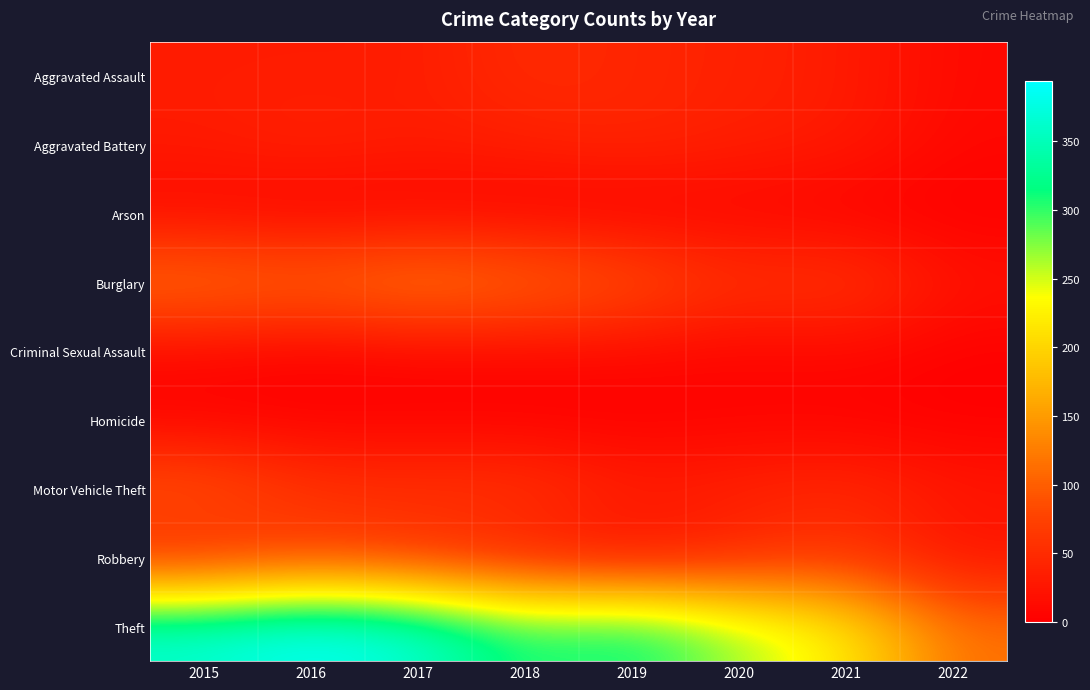

What is the difference between the highest and lowest values at 2019?

325